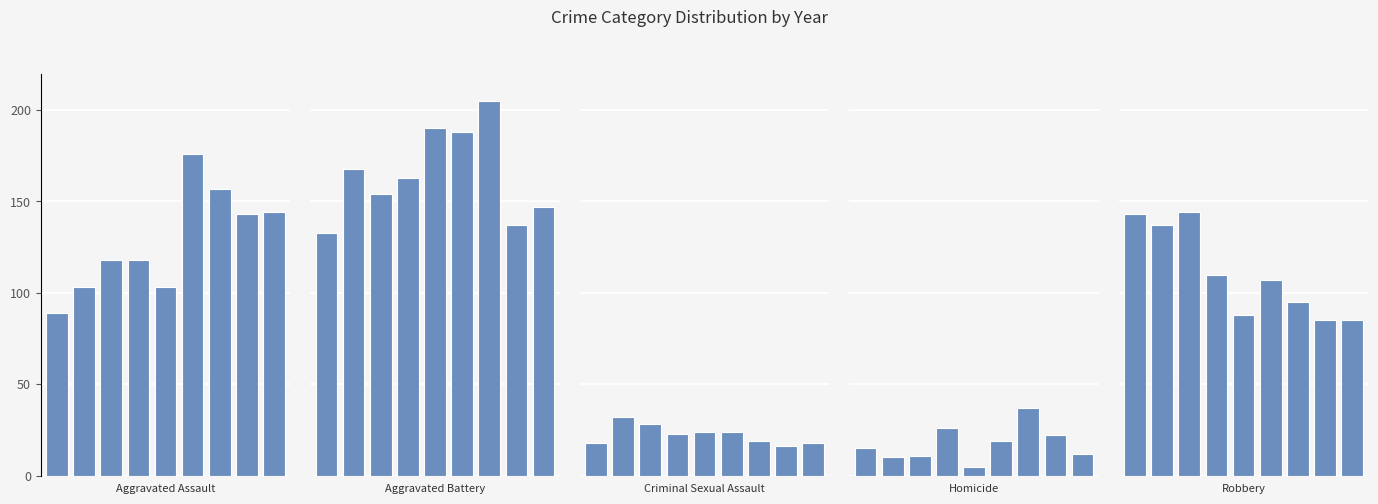

Between 7 and 5, which is larger?

5